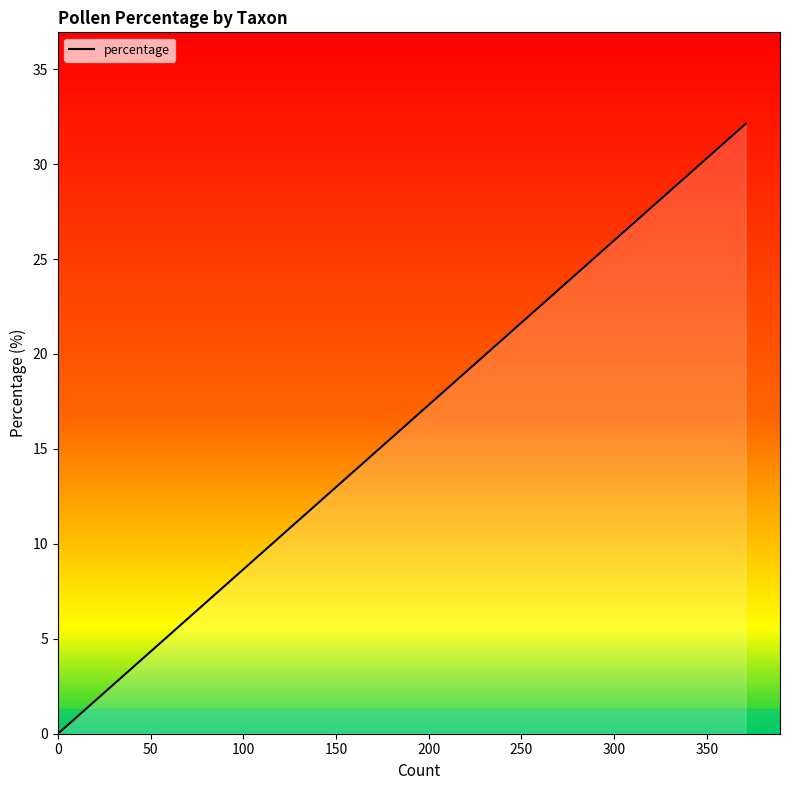

Count the number of data series in this chart.

1